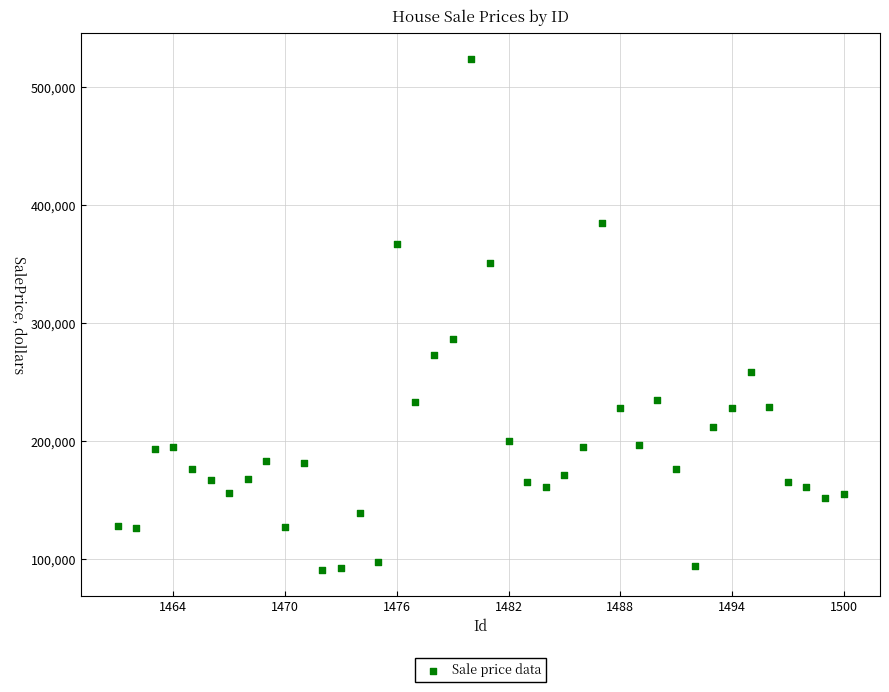

What Y value in the scatter plot is closest to 307492?

286545.5